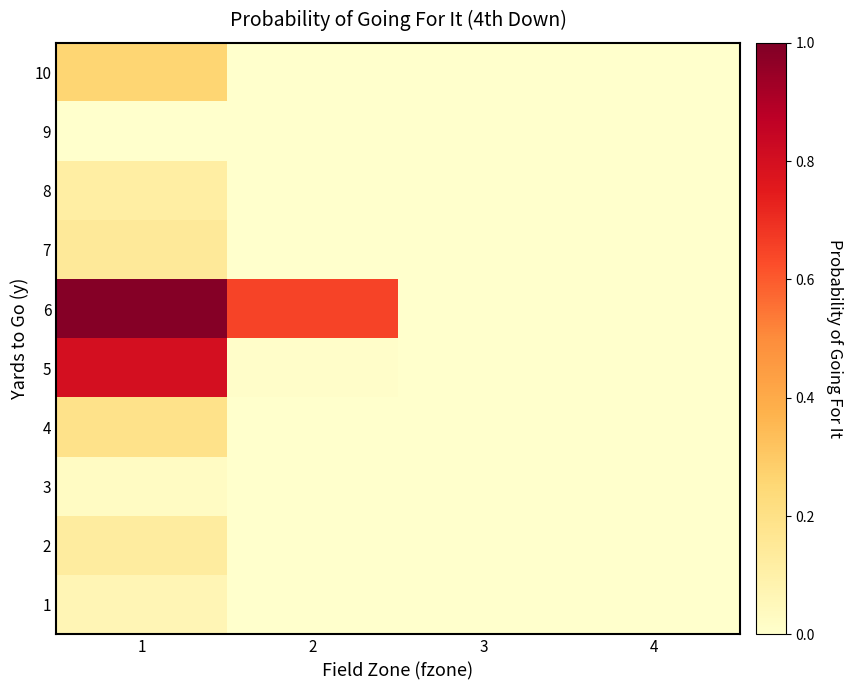

Reading left to right, list all the values displayed in this chart.

1: 1=0.1	2=0.0	3=0.0	4=0.0
2: 1=0.1	2=0.0	3=0.0	4=0.0
3: 1=0.0	2=0.0	3=0.0	4=0.0
4: 1=0.2	2=0.0	3=0.0	4=0.0
5: 1=0.8	2=0.0	3=0.0	4=0.0
6: 1=1.0	2=0.7	3=0.0	4=0.0
7: 1=0.1	2=0.0	3=0.0	4=0.0
8: 1=0.1	2=0.0	3=0.0	4=0.0
9: 1=0.0	2=0.0	3=0.0	4=0.0
10: 1=0.3	2=0.0	3=0.0	4=0.0